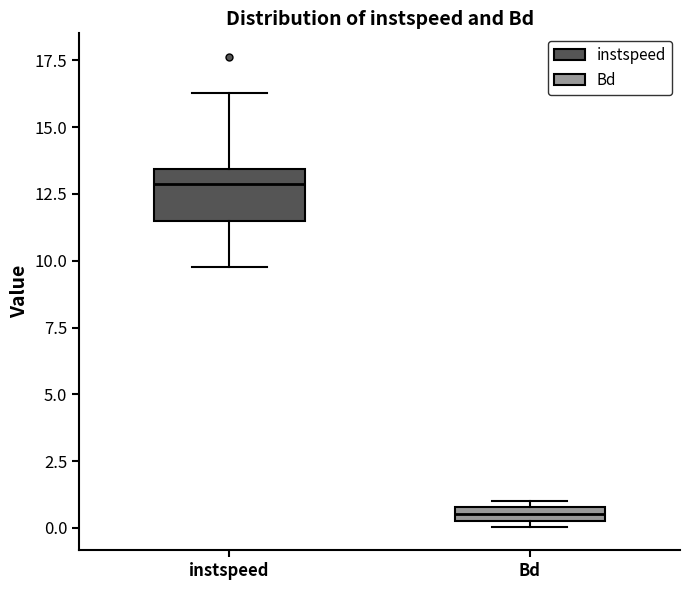

Where does the median line of the box for instspeed sit on the y-axis? The values are not printed on the chart, so give them approximately, as read against the axis.

13.0